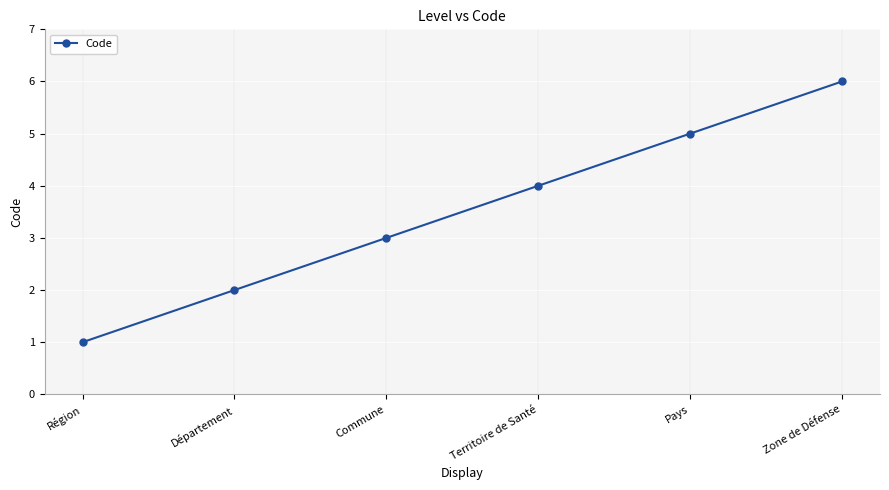

How many series are shown in this chart?

1